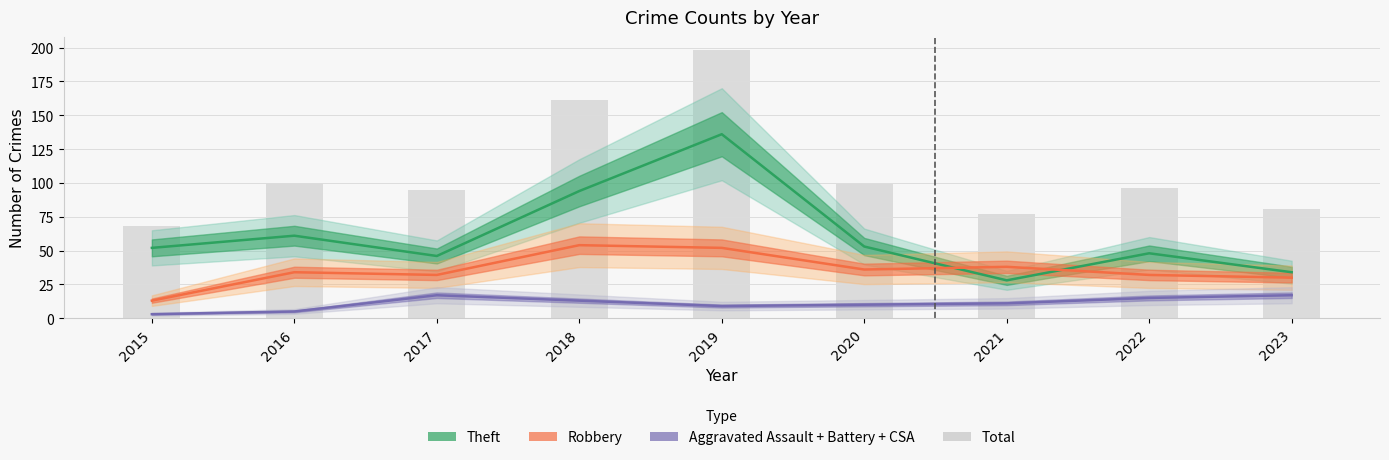

The Total series shows 121 at 2021. True or false?

False